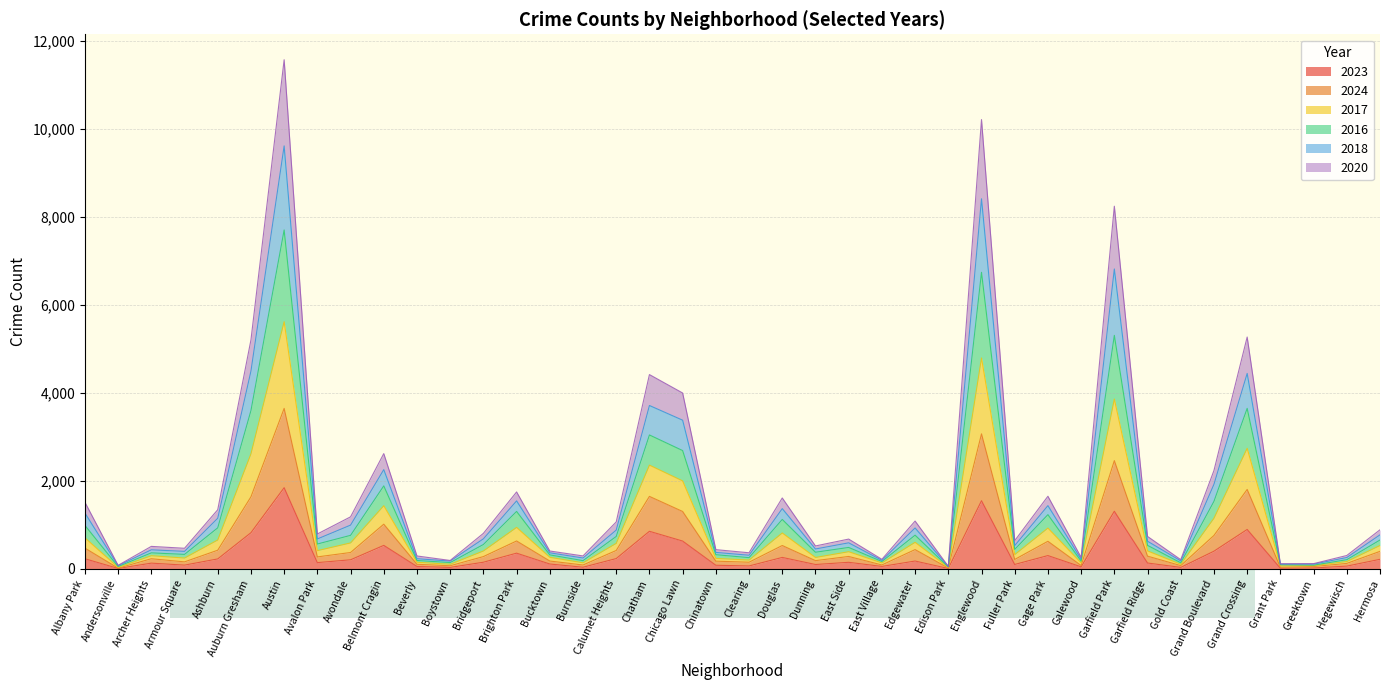

True or false: 2023 and 2016 intersect in this chart.

False